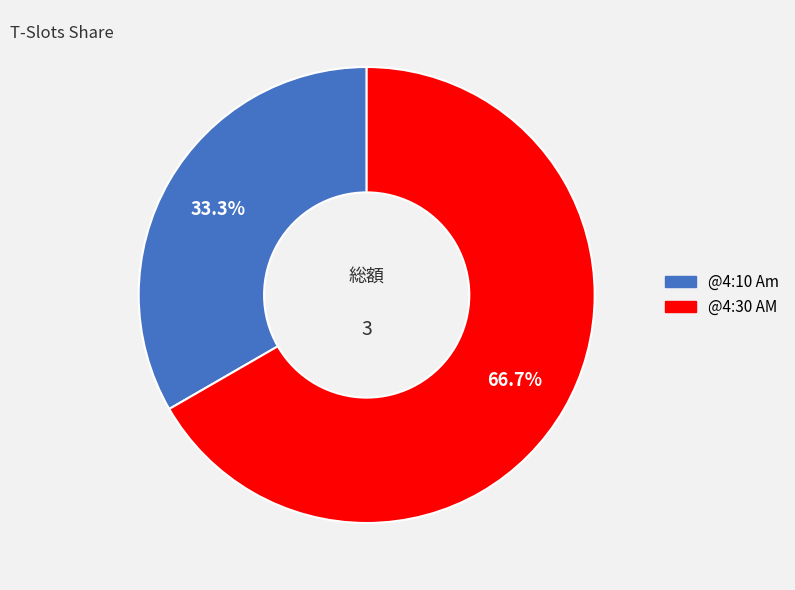

Which slice is the largest?

@4:30 AM